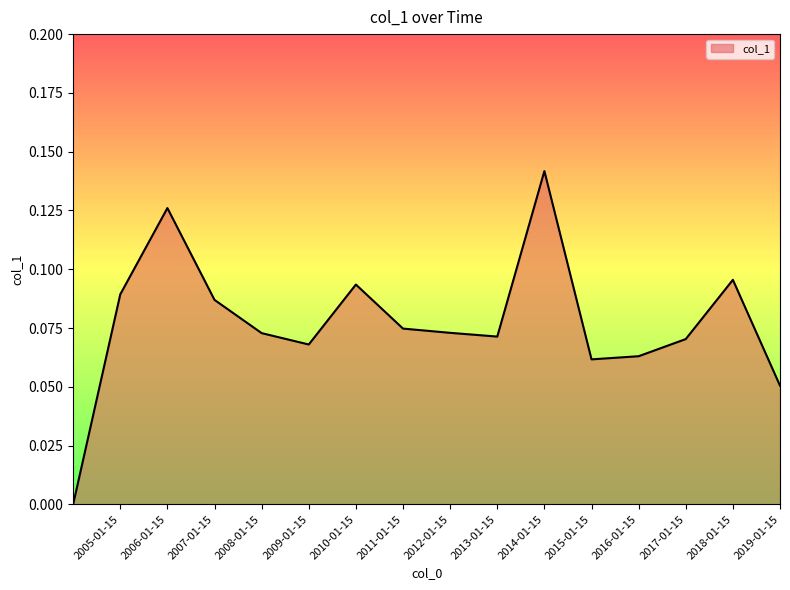

At which category does the data reach its first local peak?

2006-01-15